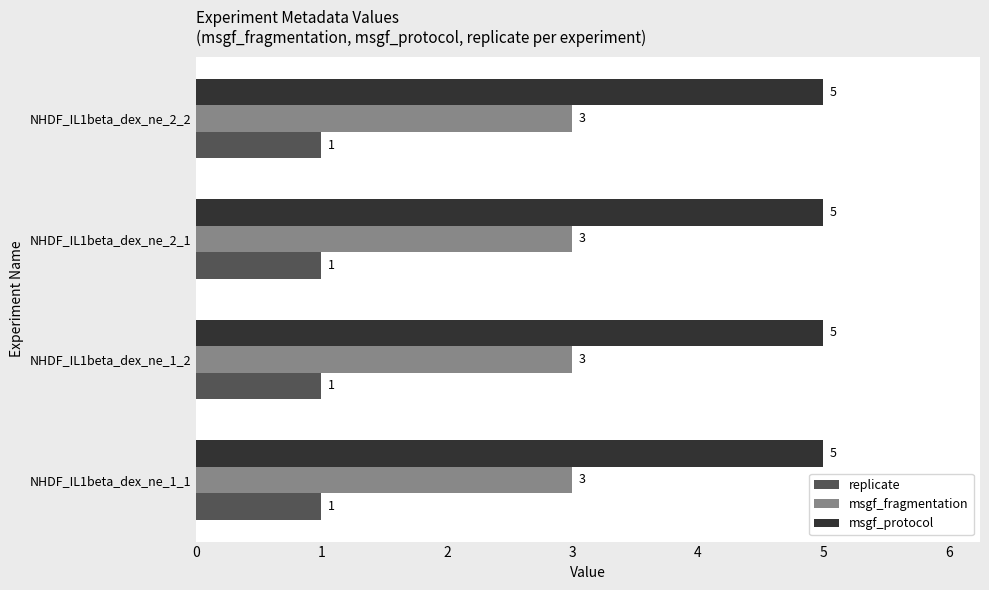

How many series are shown in this chart?

3